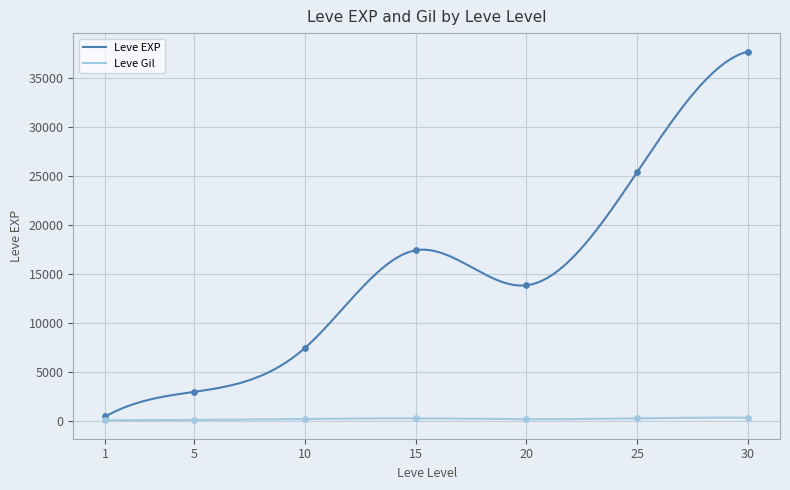

Which series contains the highest Y value?

Leve EXP